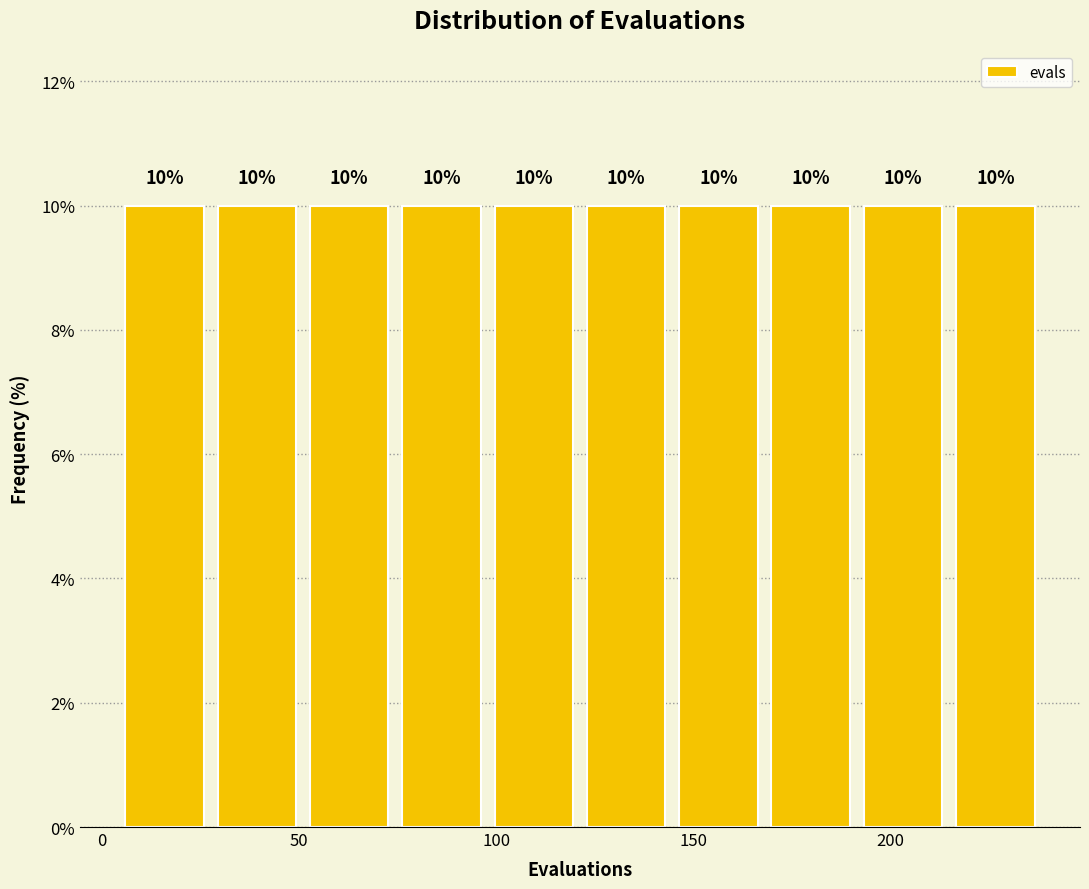

Reading left to right, list every bar in this chart as the range it spans on the x-axis followed by its height. The bar edges are not printed on the chart, so give them approximately, as read against the axis.

5 to 30: 10
30 to 55: 10
55 to 75: 10
75 to 100: 10
100 to 125: 10
125 to 145: 10
145 to 170: 10
170 to 195: 10
195 to 215: 10
215 to 240: 10